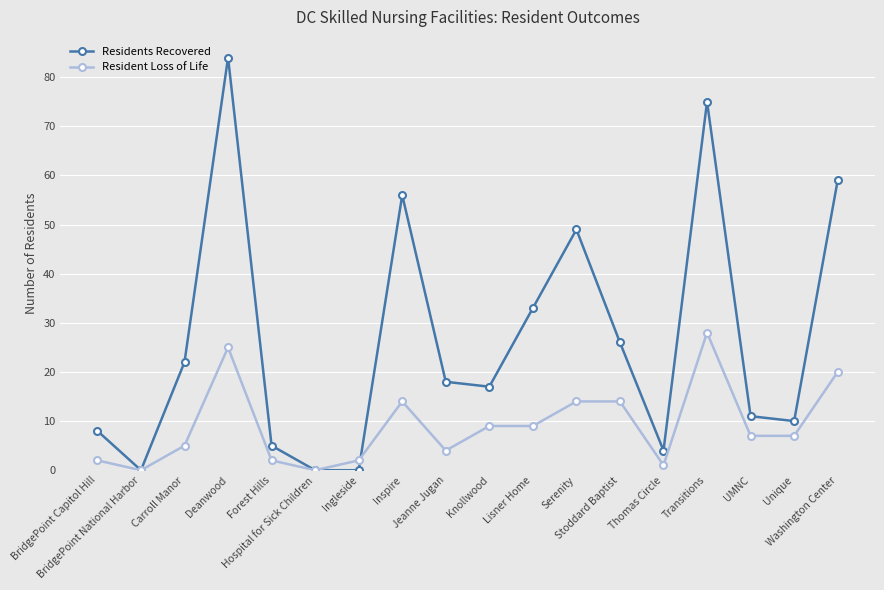

The value of Resident Loss of Life at Hospital for Sick Children is 0. True or false?

True